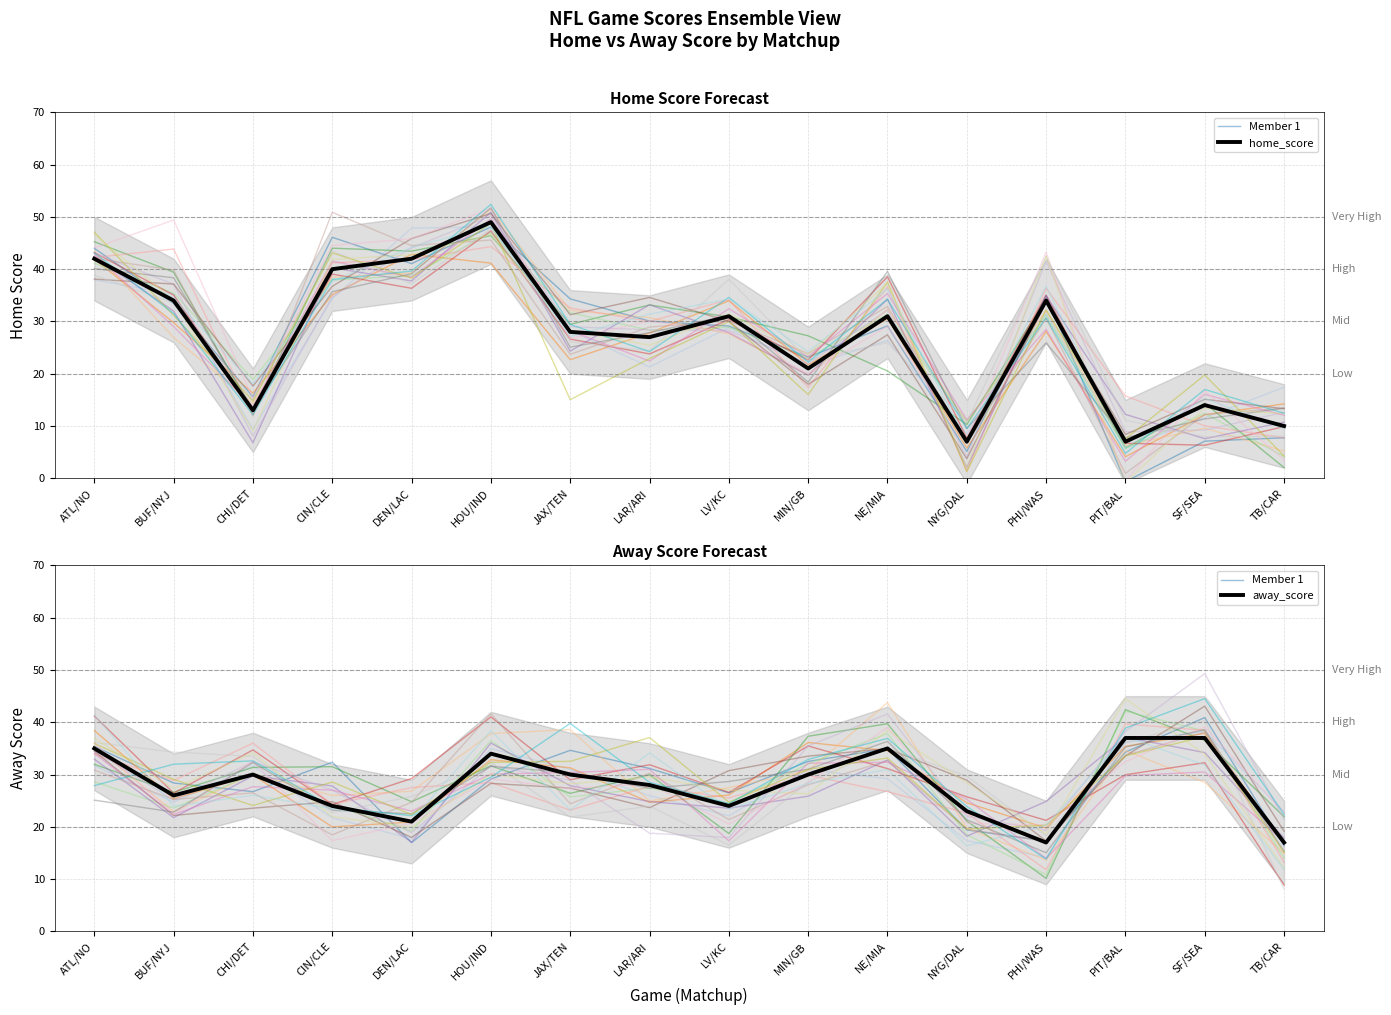

The home_score series shows 17.0 at CHI/DET. True or false?

False